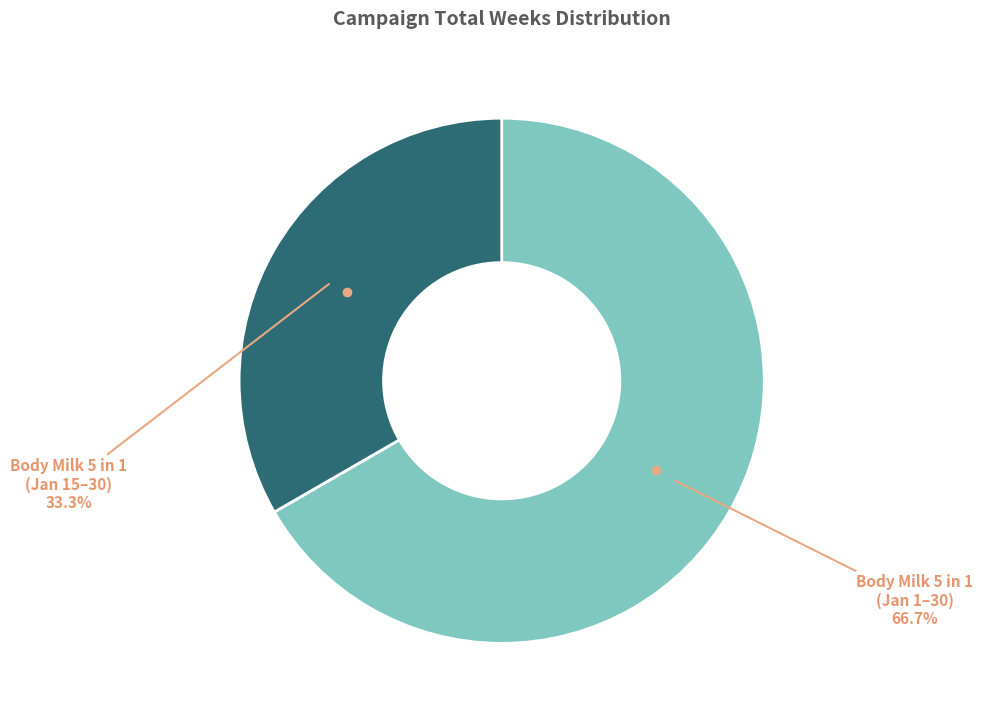

Is there a majority slice in this chart?

Yes